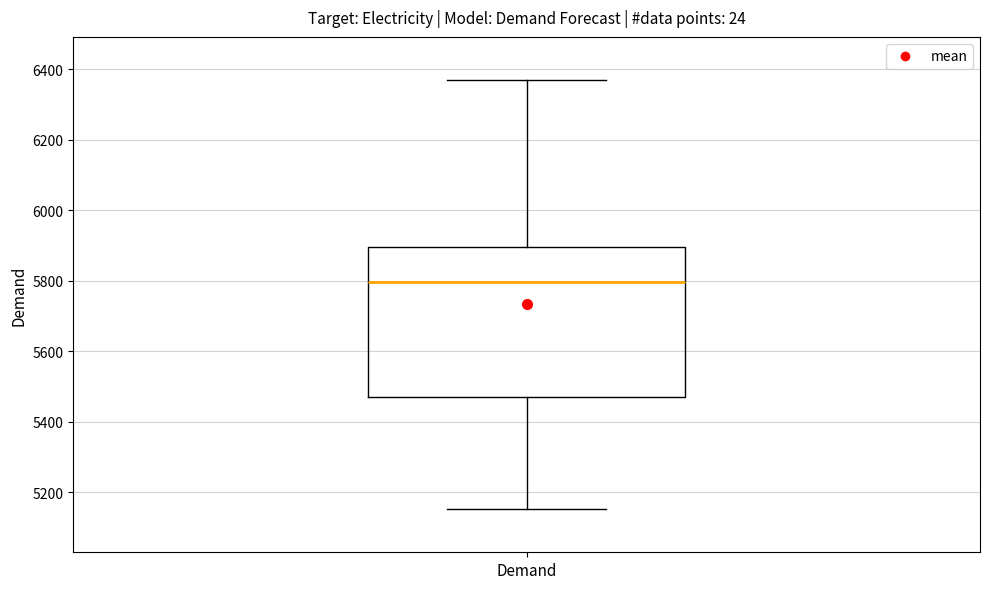

Read this box plot against the y-axis: the position of the median line, the range covered by the box, and the ends of both whiskers. The values are not printed on the chart, so give them approximately, as read against the axis.

median 5800, box 5460 to 5900, whiskers 5160 to 6380